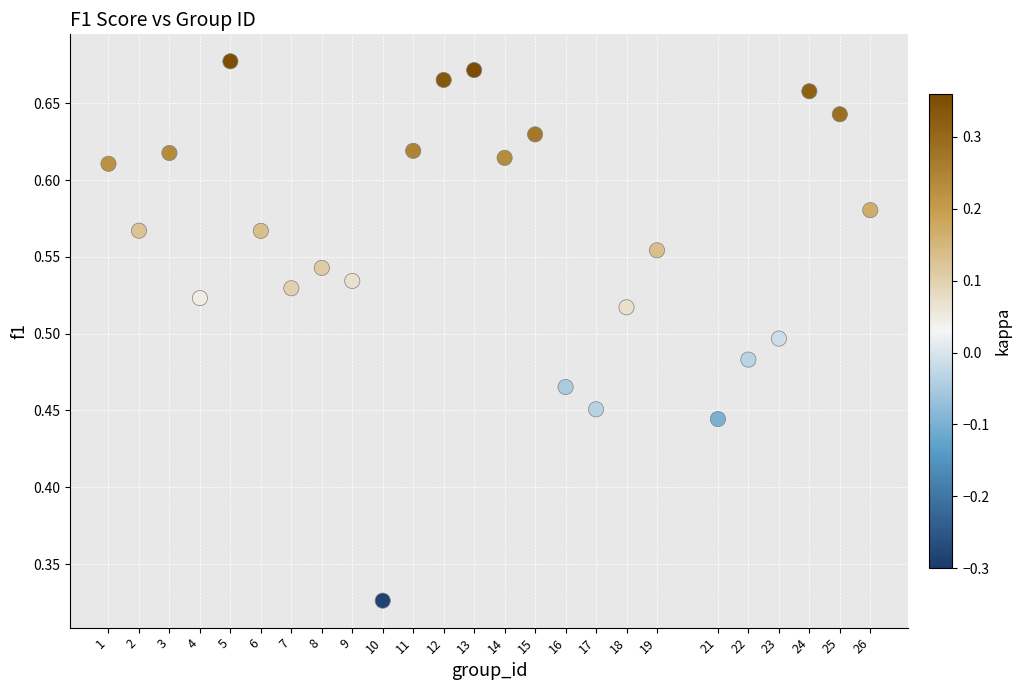

What is the range of X values (max minus min)?

25.0